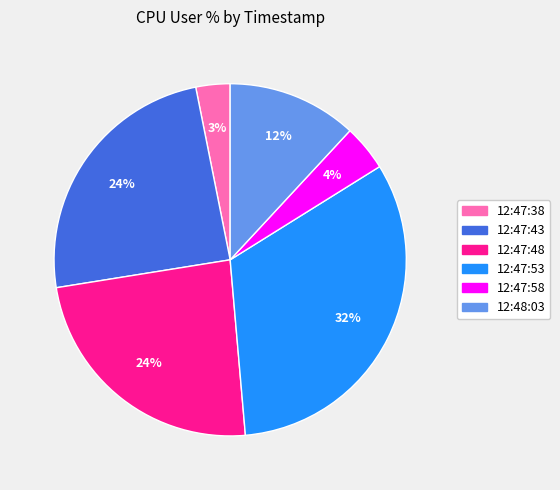

Which category has the biggest portion of the pie?

12:47:53